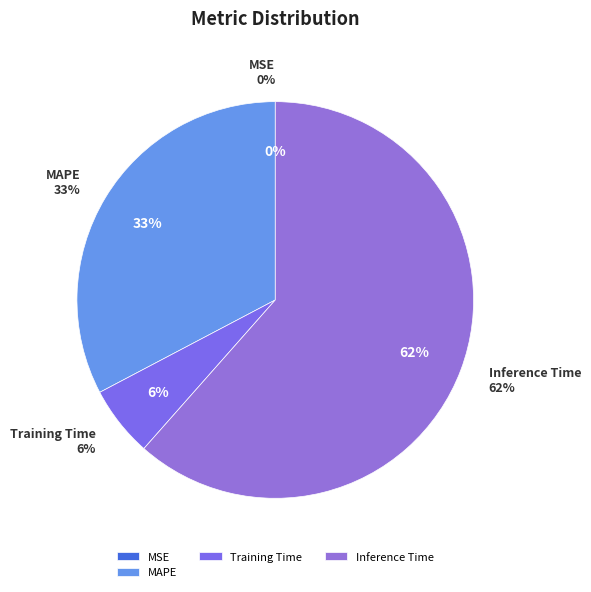

Does any single category account for the majority?

Yes